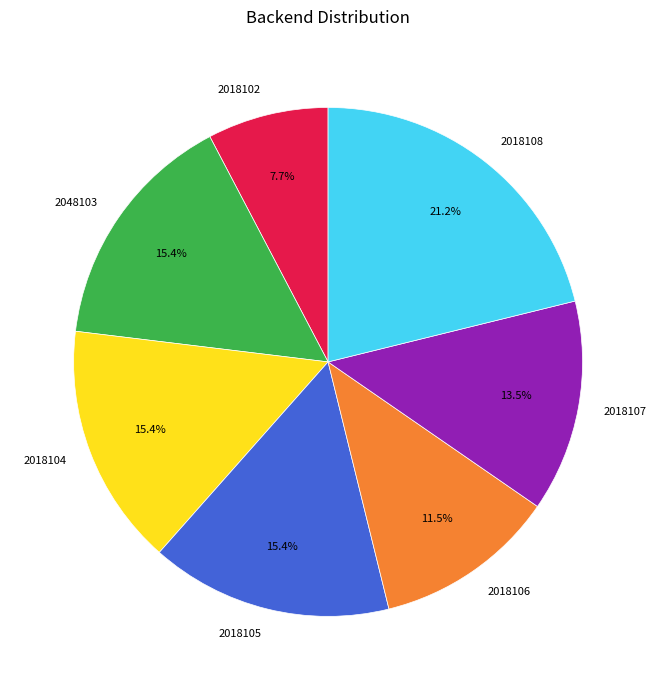

What portion of the pie excludes 2018102?

92.3%